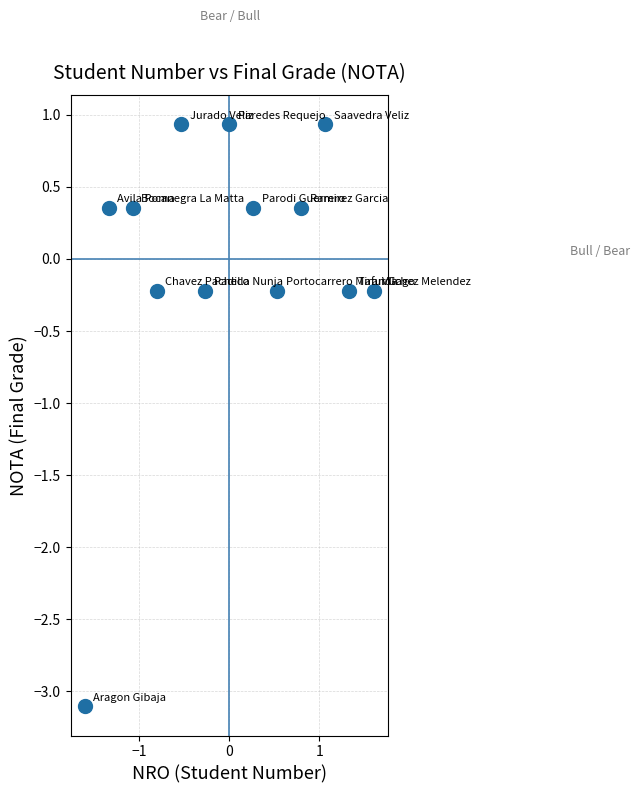

What is the range of Y values (max minus min)?

4.0